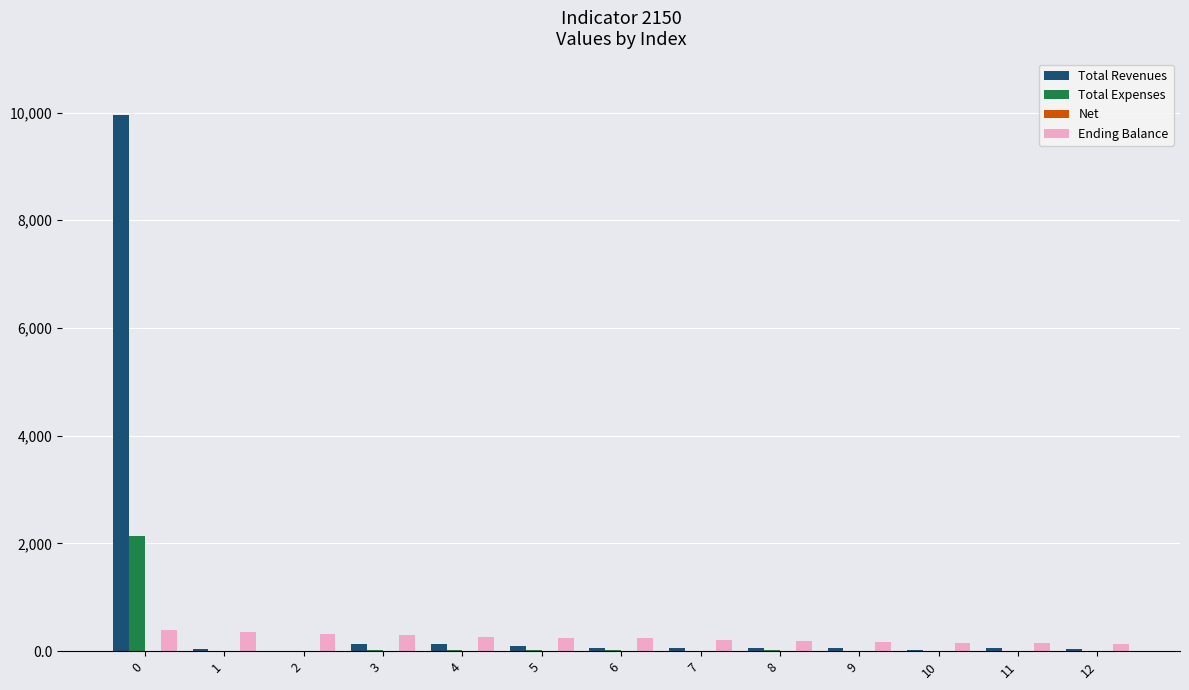

Is the value of Total Revenues at 0 greater than the value of Ending Balance at 5?

Yes